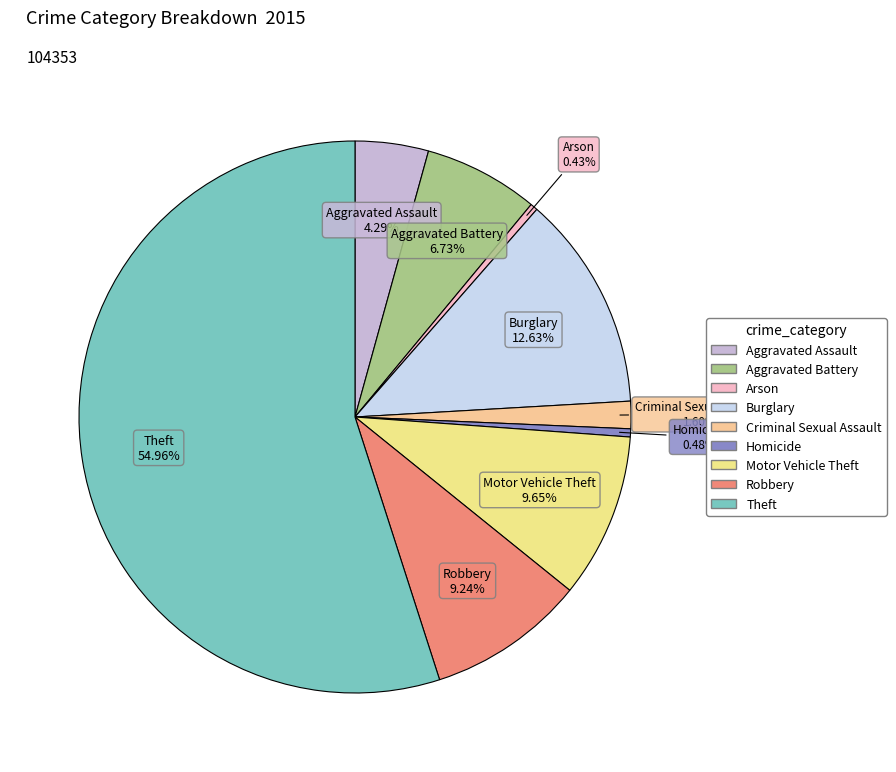

Which slice is the largest?

Theft